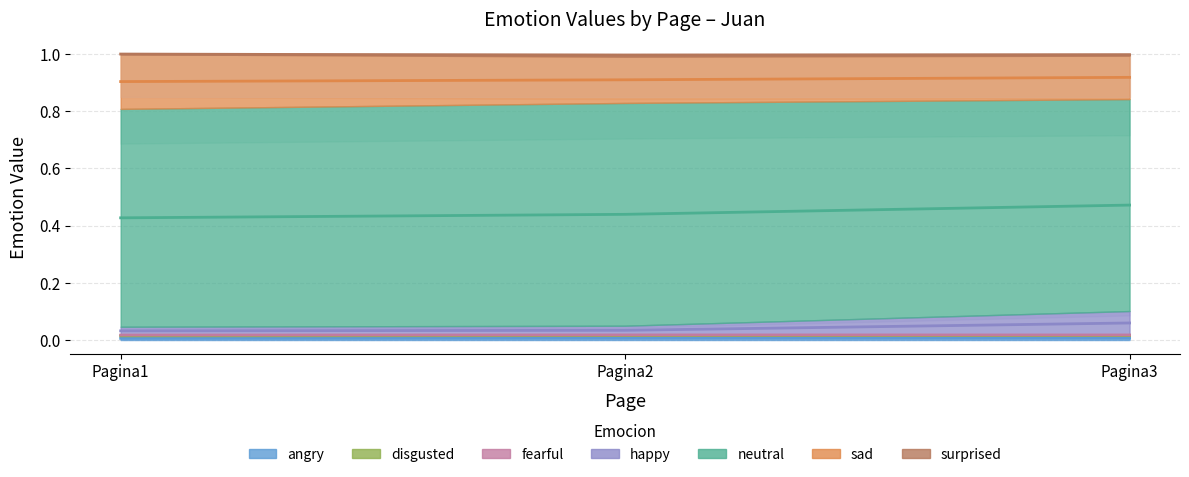

True or false: disgusted has a value of 0.0 at Pagina2.

False